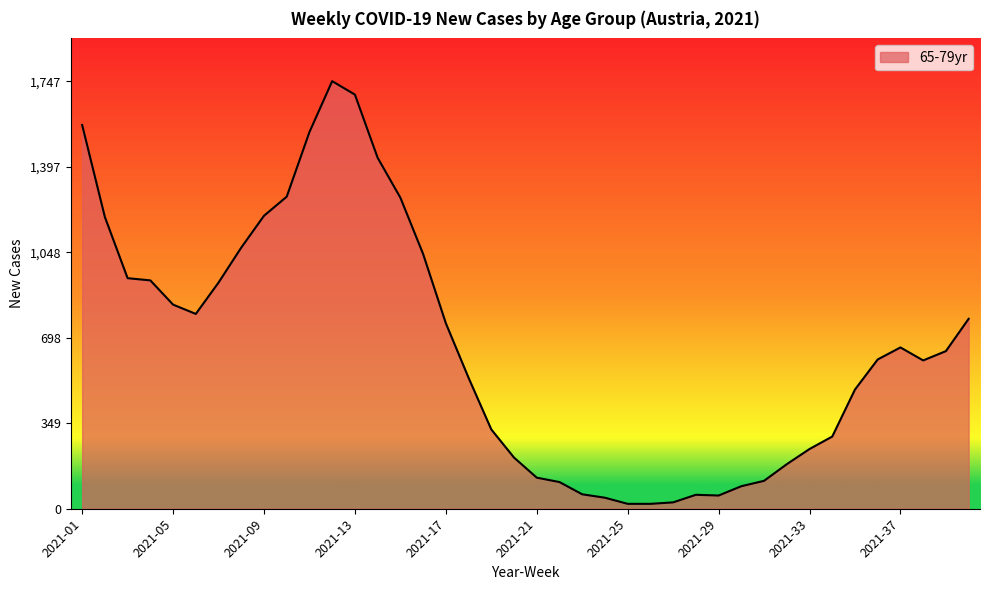

What is the greatest value displayed?

1747